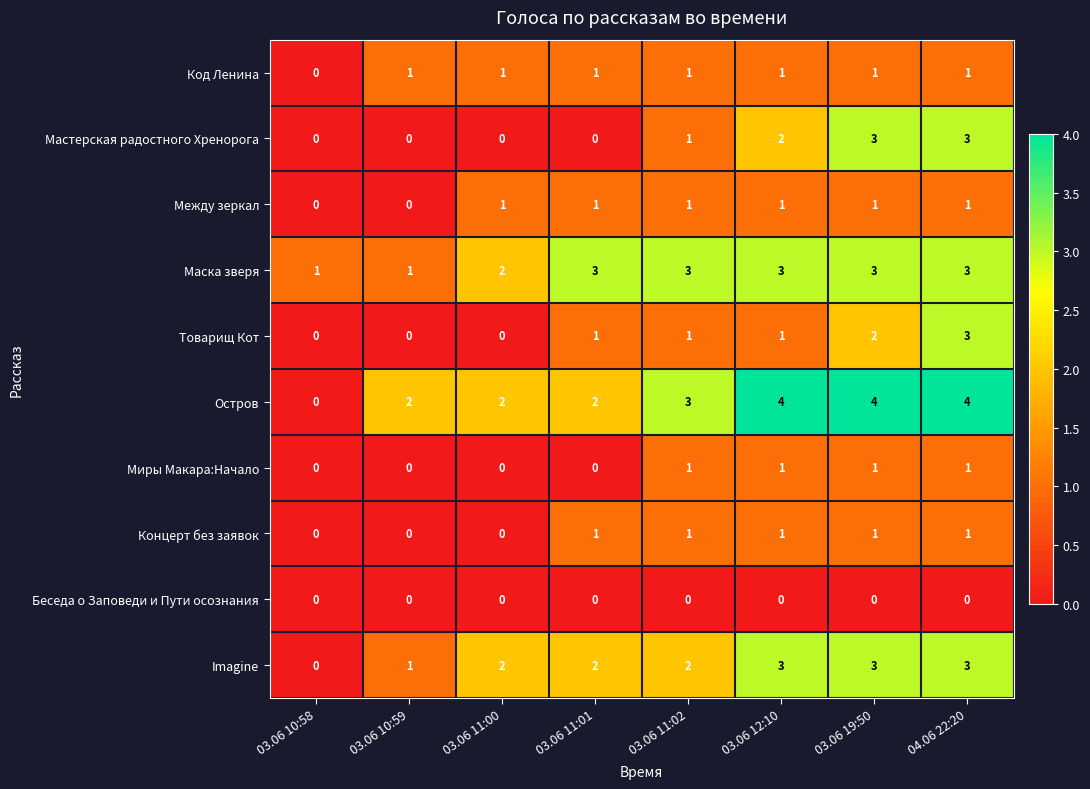

Is it true that Товарищ Кот equals 2 at 03.06 10:58?

False